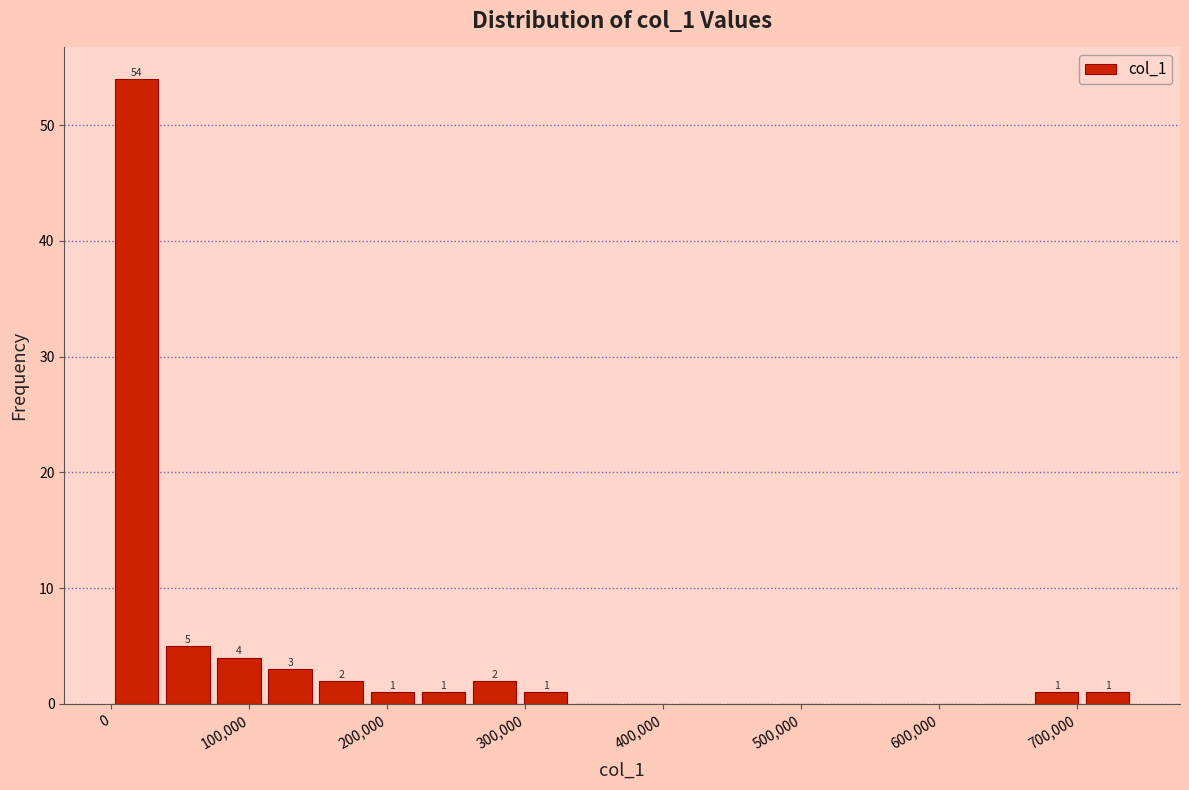

Around what value on the x-axis is the tallest bar? Give the approximate position of its centre, as read against the axis.

20000